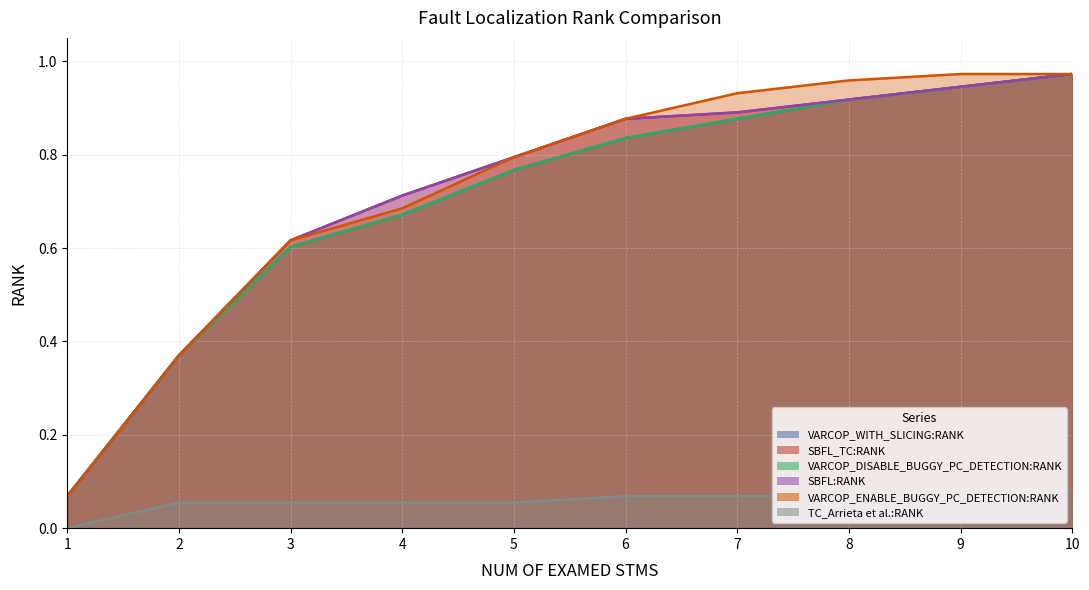

True or false: SBFL_TC:RANK and SBFL:RANK intersect in this chart.

False